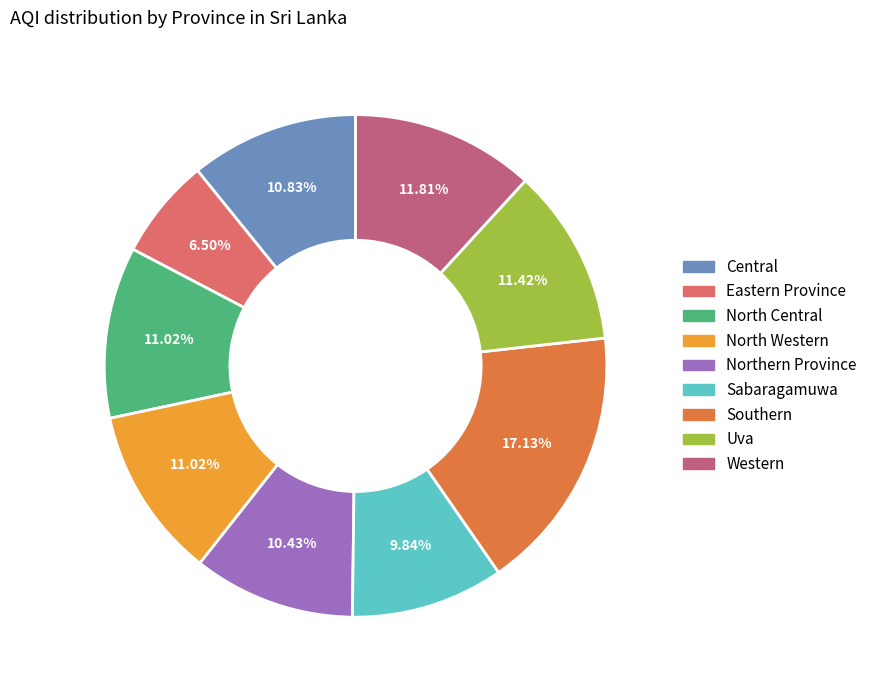

Is there a majority slice in this chart?

No